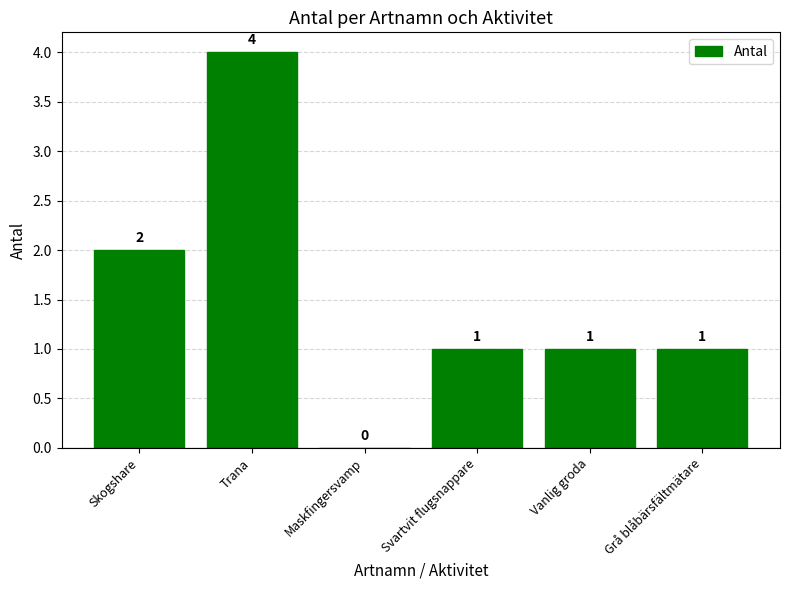

At which label is the value closest to 2?

Skogshare